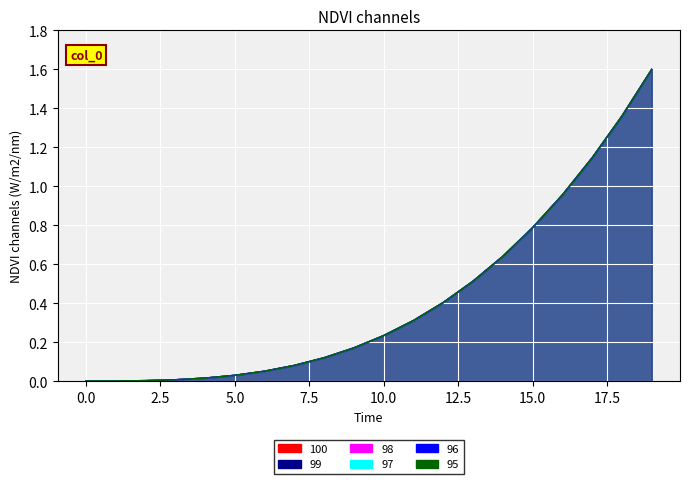

Reading left to right, what are all the values shown in this chart?

100: 0=0.0	1=0.0	2=0.0	3=0.0	4=0.0	5=0.0	6=0.1	7=0.1	8=0.1	9=0.2	10=0.2	11=0.3	12=0.4	13=0.5	14=0.6	15=0.8	16=1.0	17=1.1	18=1.4	19=1.6
99: 0=0.0	1=0.0	2=0.0	3=0.0	4=0.0	5=0.0	6=0.1	7=0.1	8=0.1	9=0.2	10=0.2	11=0.3	12=0.4	13=0.5	14=0.6	15=0.8	16=1.0	17=1.1	18=1.4	19=1.6
98: 0=0.0	1=0.0	2=0.0	3=0.0	4=0.0	5=0.0	6=0.1	7=0.1	8=0.1	9=0.2	10=0.2	11=0.3	12=0.4	13=0.5	14=0.6	15=0.8	16=1.0	17=1.1	18=1.4	19=1.6
97: 0=0.0	1=0.0	2=0.0	3=0.0	4=0.0	5=0.0	6=0.1	7=0.1	8=0.1	9=0.2	10=0.2	11=0.3	12=0.4	13=0.5	14=0.6	15=0.8	16=1.0	17=1.1	18=1.4	19=1.6
96: 0=0.0	1=0.0	2=0.0	3=0.0	4=0.0	5=0.0	6=0.1	7=0.1	8=0.1	9=0.2	10=0.2	11=0.3	12=0.4	13=0.5	14=0.6	15=0.8	16=1.0	17=1.1	18=1.4	19=1.6
95: 0=0.0	1=0.0	2=0.0	3=0.0	4=0.0	5=0.0	6=0.1	7=0.1	8=0.1	9=0.2	10=0.2	11=0.3	12=0.4	13=0.5	14=0.6	15=0.8	16=1.0	17=1.1	18=1.4	19=1.6